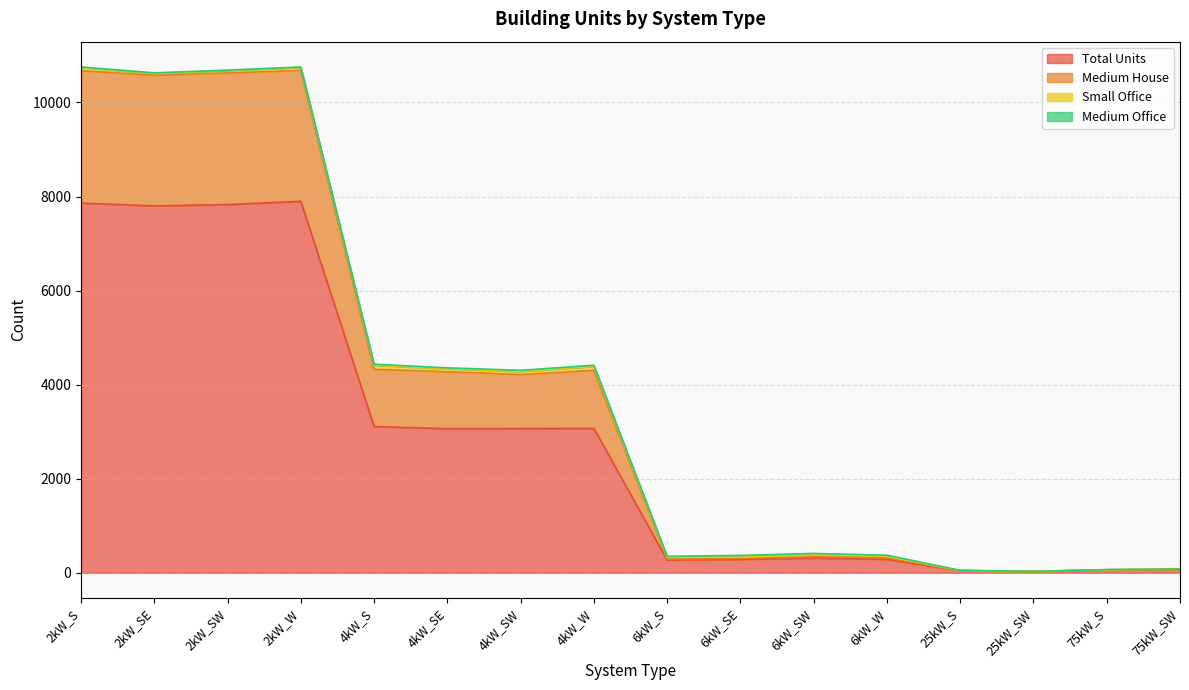

What is the minimum value shown in the chart?

28